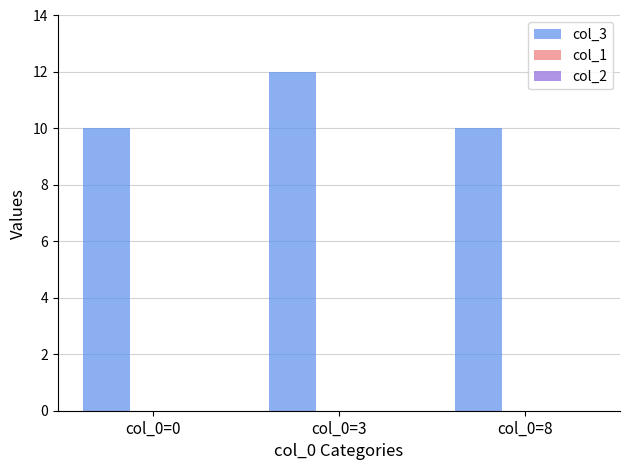

Approximately how many times larger is the value at col_0=0 compared to col_0=3?

0.8